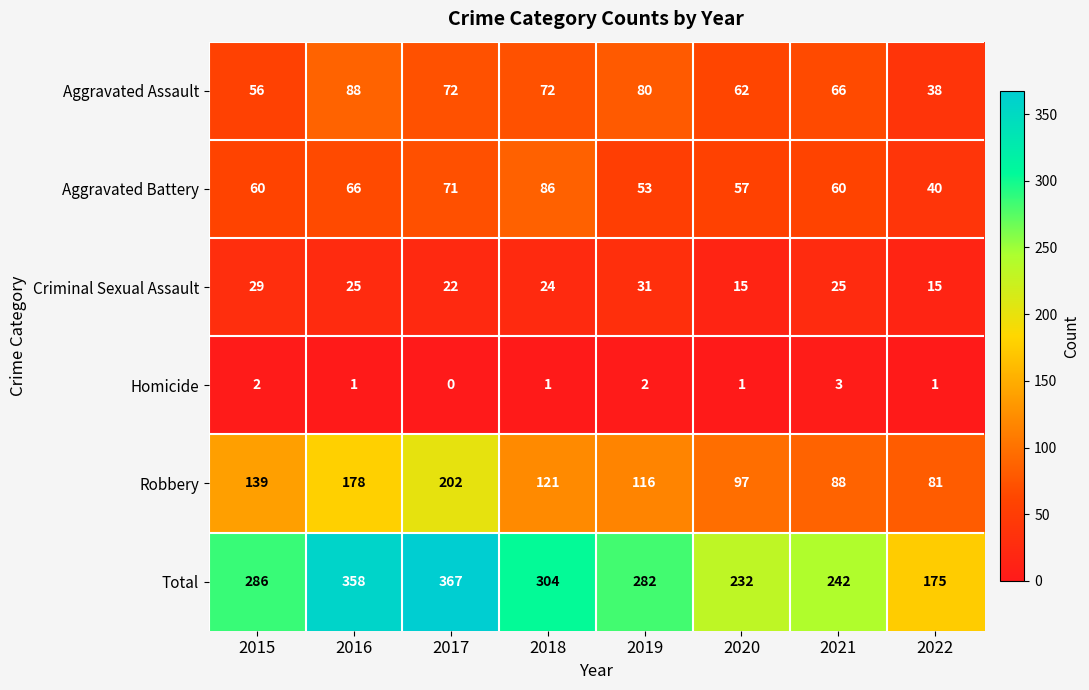

Is it true that Homicide equals 2 at 2020?

False